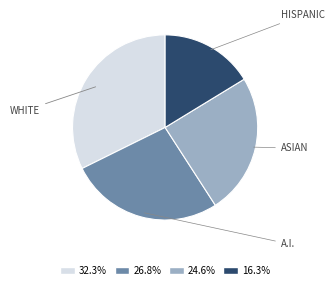

What is the largest slice in the pie chart?

WHITE